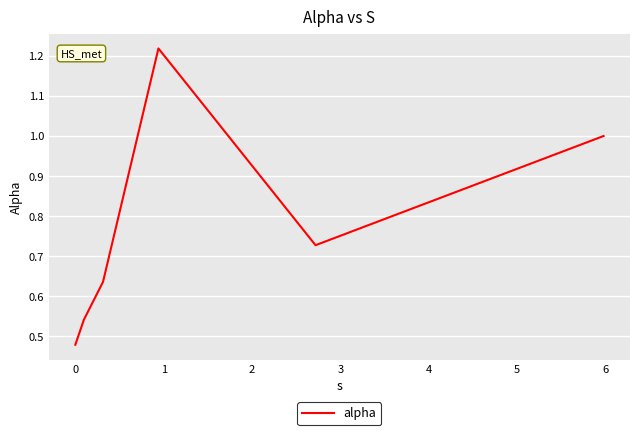

True or false: there are more than 1 points higher than both neighbors.

False